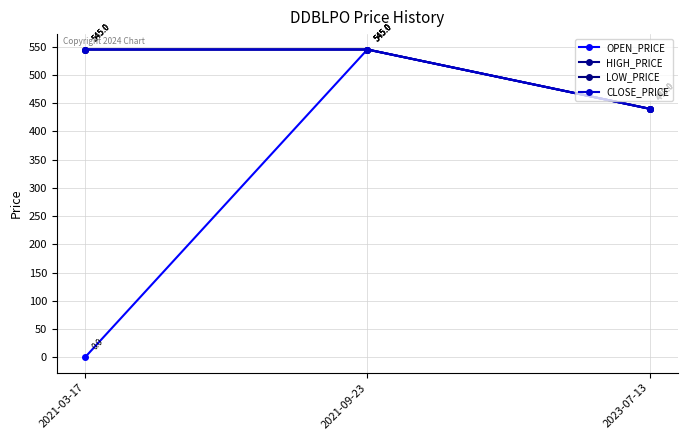

Does the chart have visible grid lines?

Yes